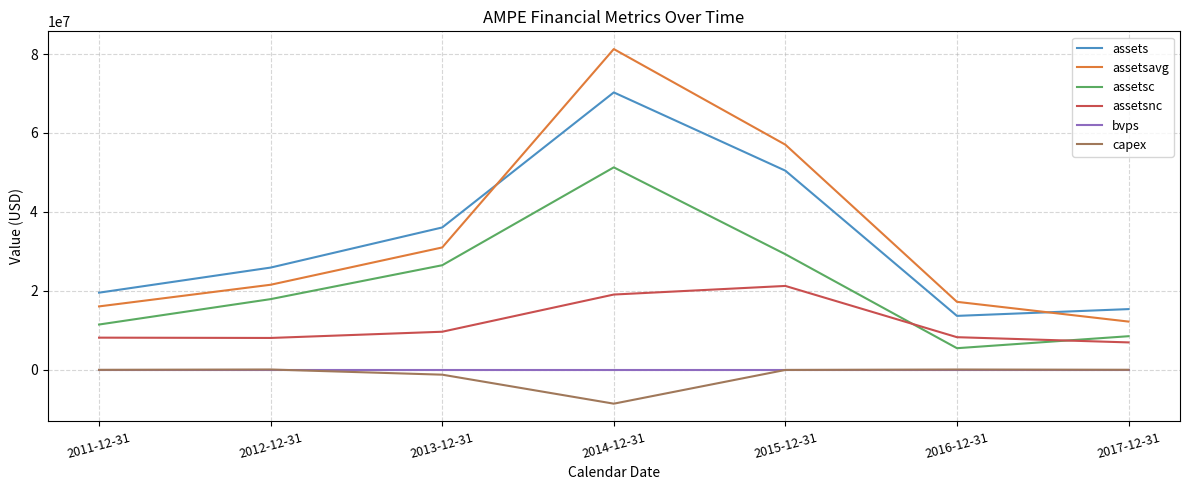

What position from the left is 2015-12-31?

5